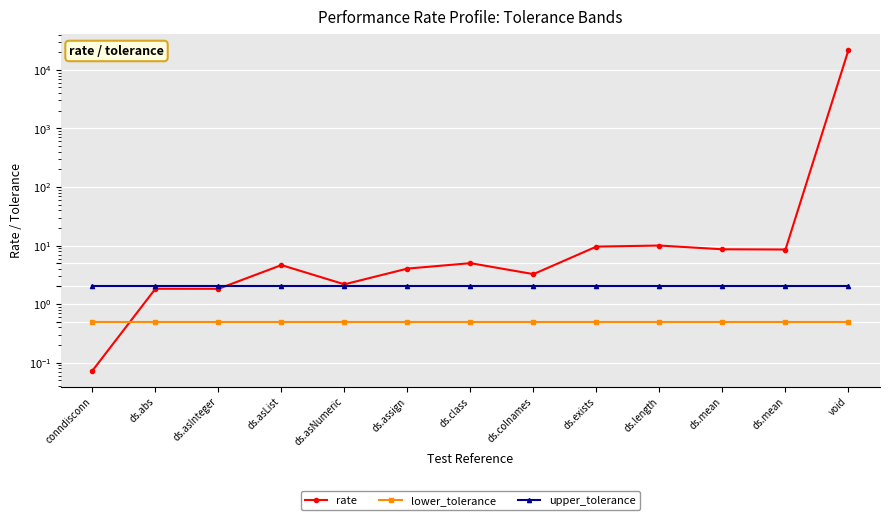

Which label corresponds to the largest value in the chart?

void